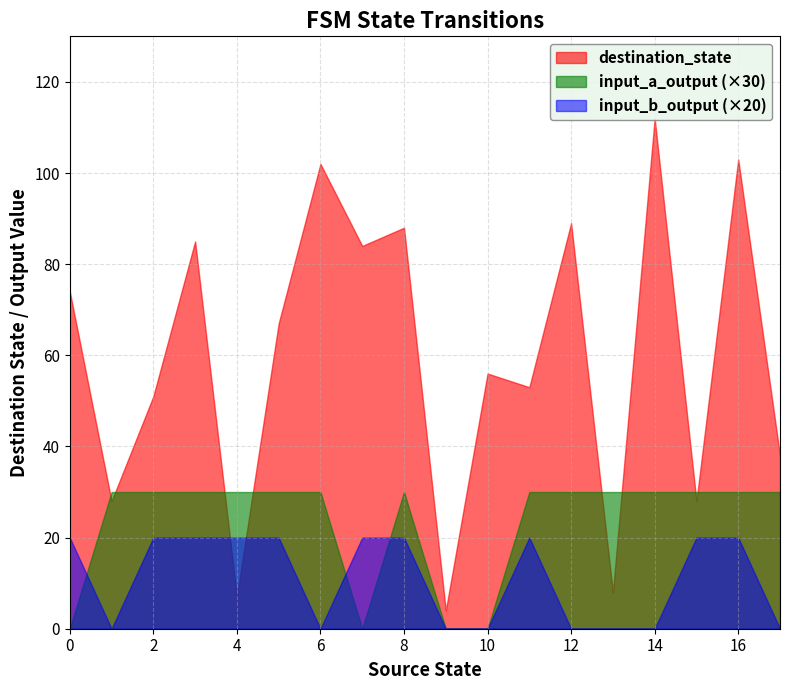

Rank the series at 2 from highest to lowest value.

destination_state, input_a_output (×30), input_b_output (×20)